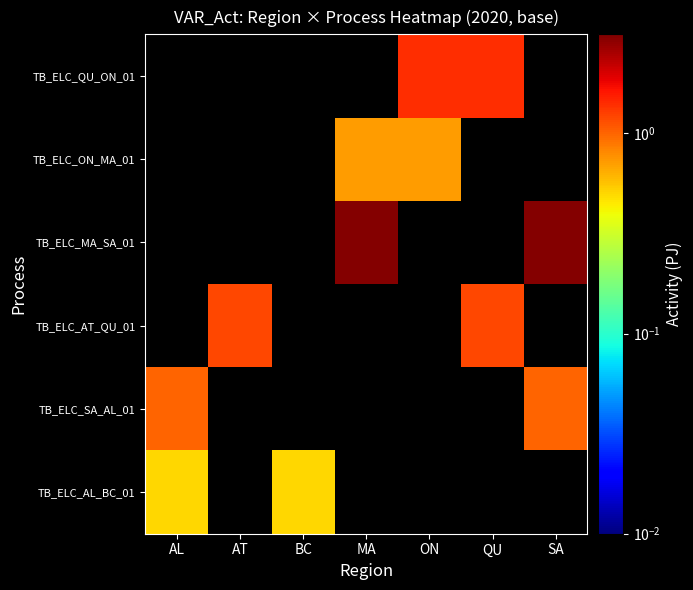

How many data points does each series have?

7